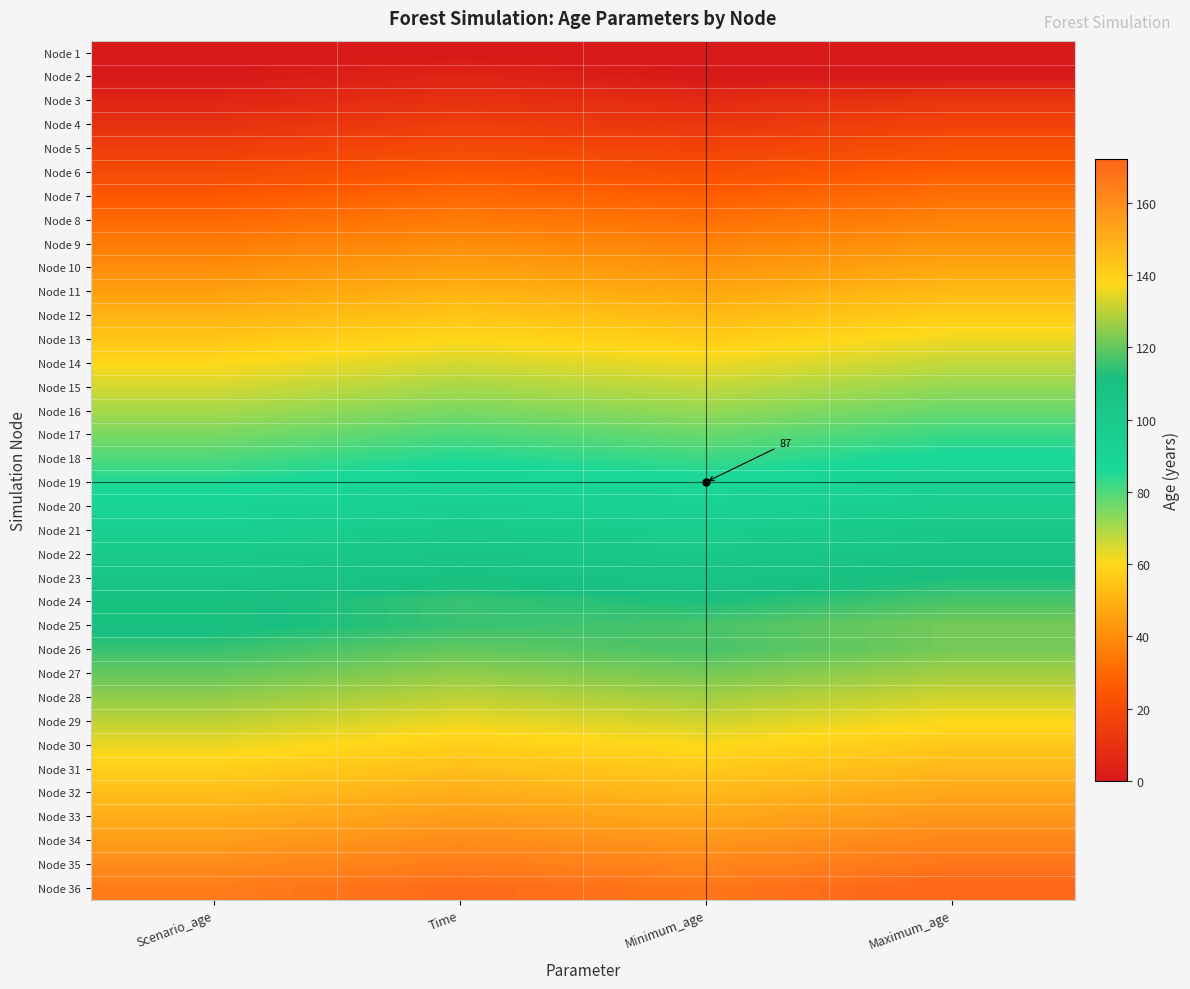

At which label is Node 19 closest to 88?

Minimum_age